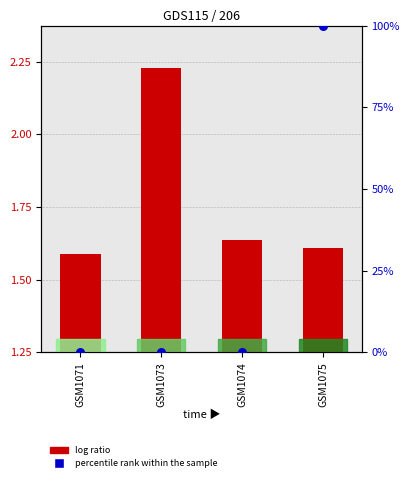

Which series reaches the maximum Y coordinate?

percentile rank within the sample